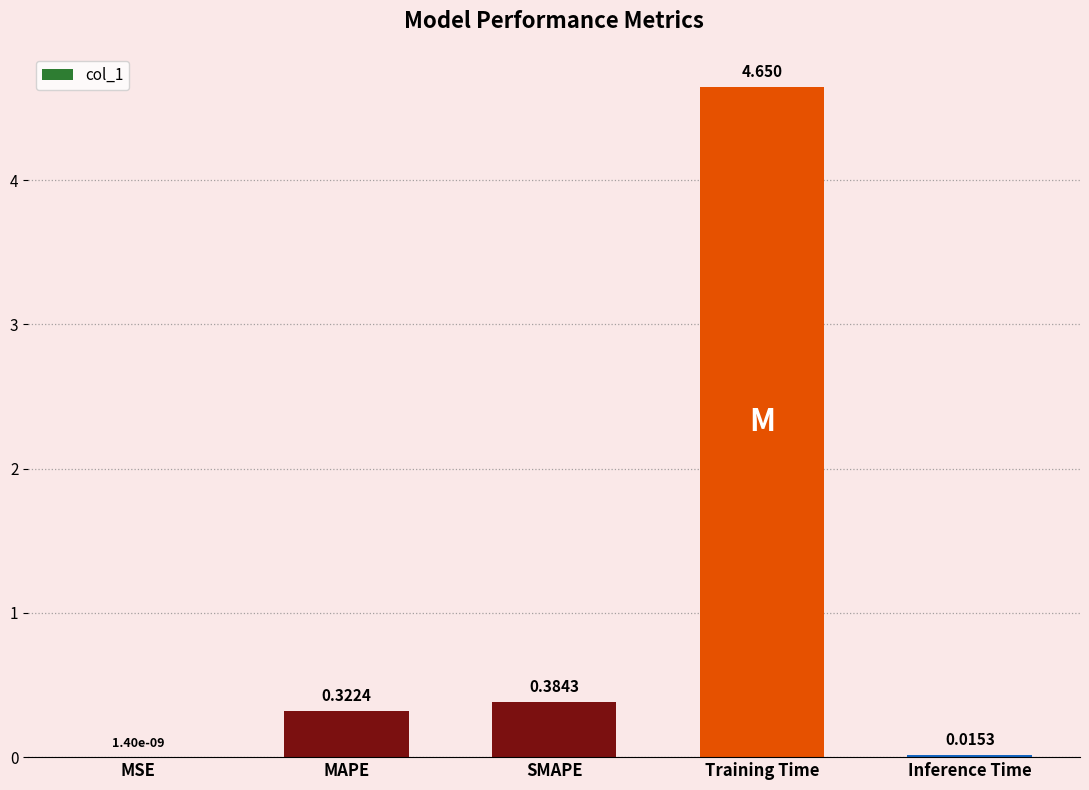

What is the sum of all values?

5.4